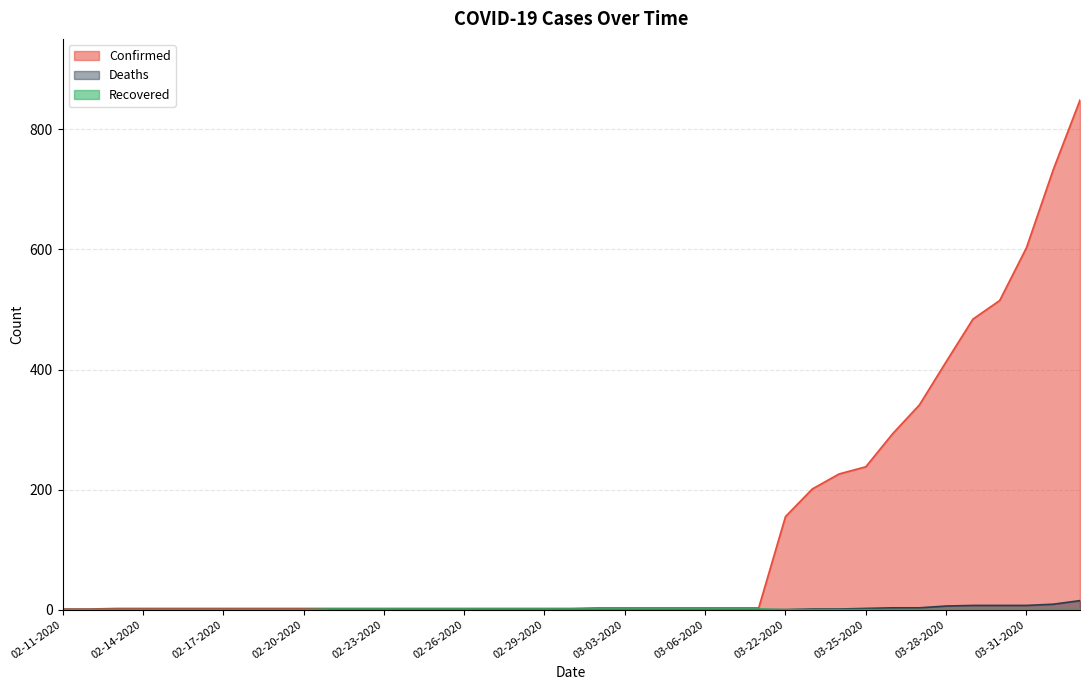

What is the value of the Confirmed point at the 19th from the left?

2